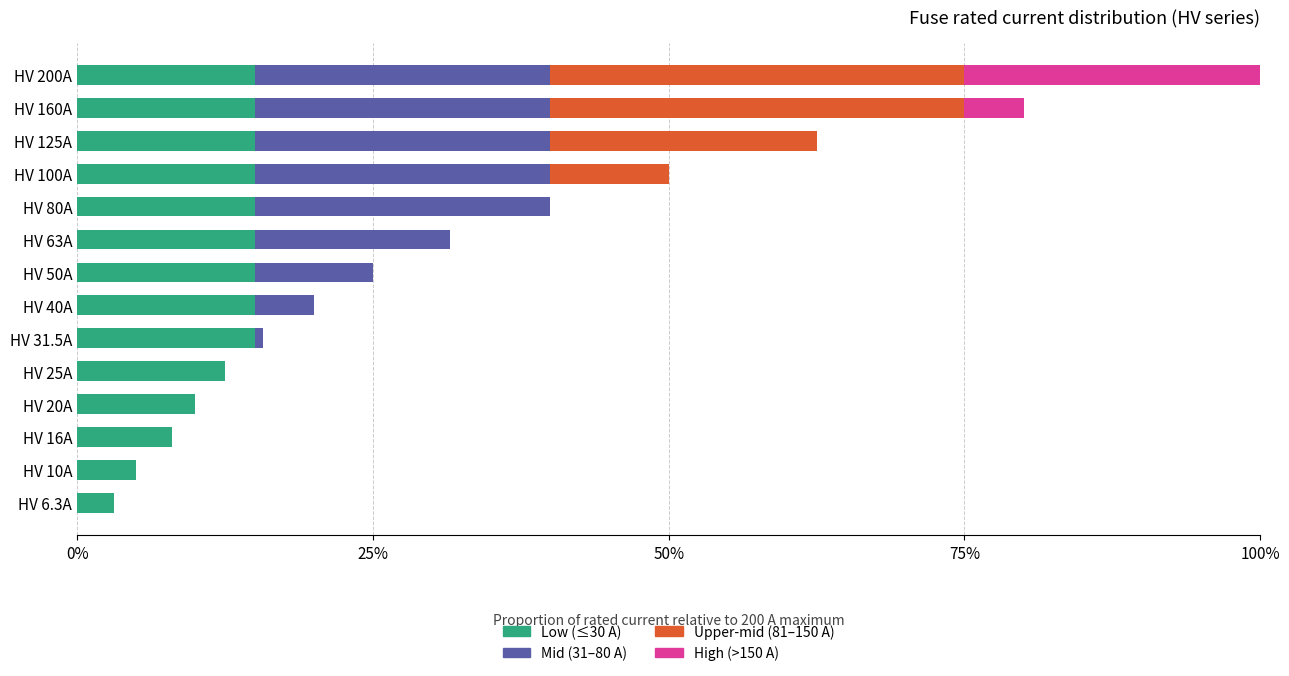

At which category is the sum across all series the highest?

HV 200A